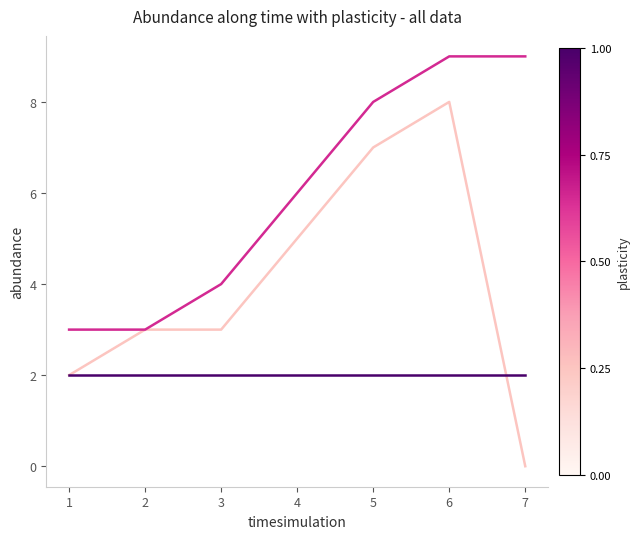

Which category has the lowest value across all series?

7